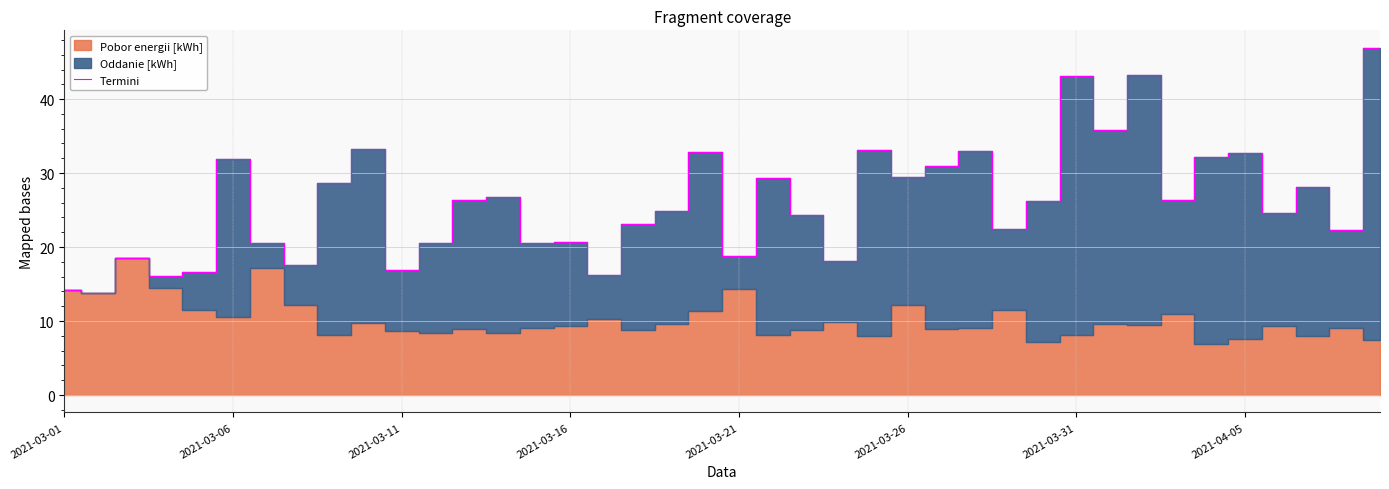

The value of Termini at 2021-03-26 is 29.5. True or false?

True